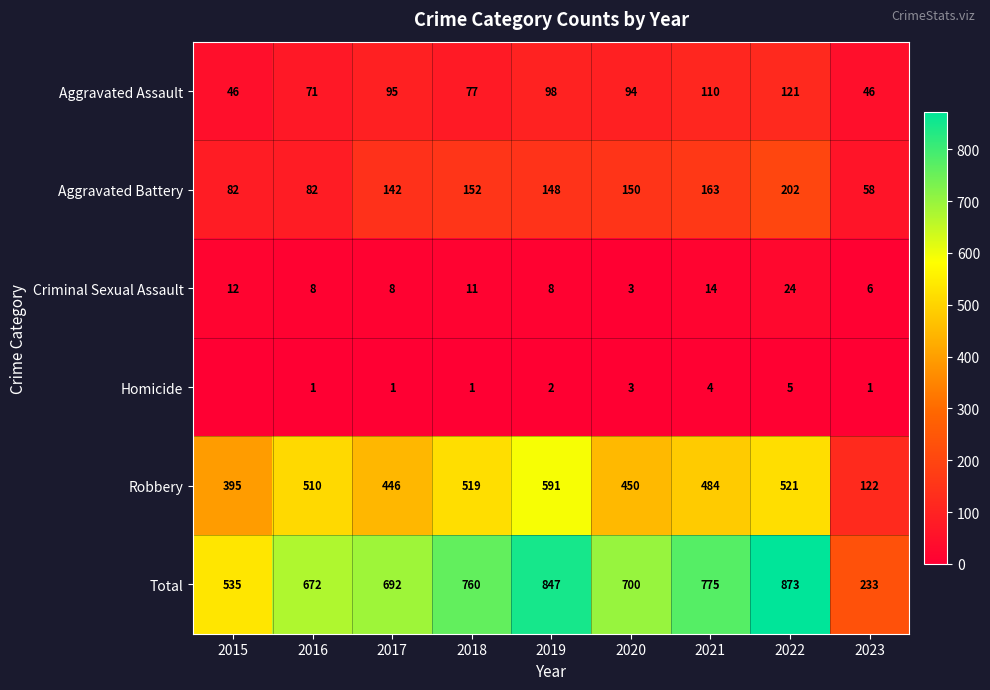

Rank the series at 2016 from lowest to highest value.

Homicide, Criminal Sexual Assault, Aggravated Assault, Aggravated Battery, Robbery, Total